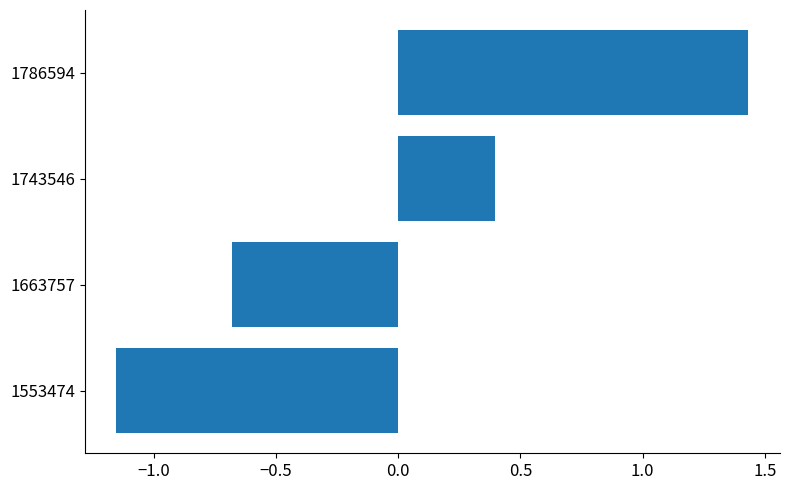

How many values are between 0 and 1?

1